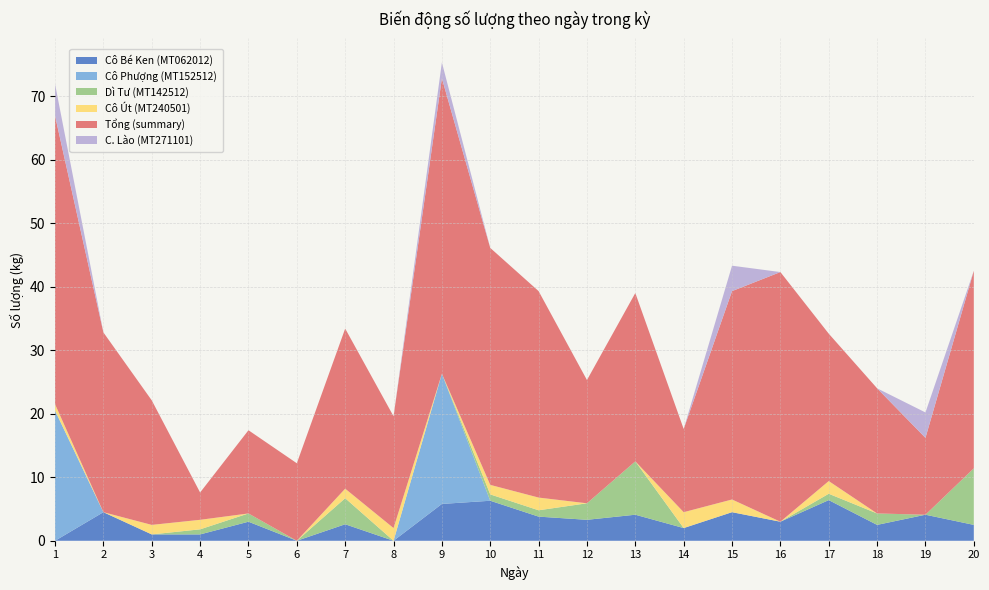

Reading right to left, what are all the values shown in this chart?

Cô Bé Ken (MT062012): 2.5	4.1	2.5	6.4	3.0	4.5	2.0	4.1	3.3	3.8	6.3	5.8	0.0	2.6	0.0	3.0	1.0	1.0	4.5	0.0
Cô Phượng (MT152512): 0.0	0.0	0.0	0.0	0.0	0.0	0.0	0.0	0.0	0.0	0.0	20.5	0.0	0.0	0.0	0.0	0.0	0.0	0.0	20.5
Dì Tư (MT142512): 8.9	0.0	1.8	1.0	0.0	0.0	0.0	8.4	2.6	1.0	1.0	0.0	0.0	4.1	0.0	1.3	0.8	0.0	0.0	0.0
Cô Út (MT240501): 0.0	0.0	0.0	2.0	0.0	2.0	2.5	0.0	0.0	2.0	1.5	0.0	2.0	1.5	0.0	0.0	1.5	1.5	0.0	1.0
Tổng (summary): 31.1	12.1	19.7	23.2	39.3	32.8	13.1	26.5	19.4	32.5	37.3	46.5	17.6	25.2	12.2	13.1	4.3	19.6	28.3	45.4
C. Lào (MT271101): 0.0	4.0	0.0	0.0	0.0	4.0	0.0	0.0	0.0	0.0	0.0	2.5	0.0	0.0	0.0	0.0	0.0	0.0	0.0	5.0